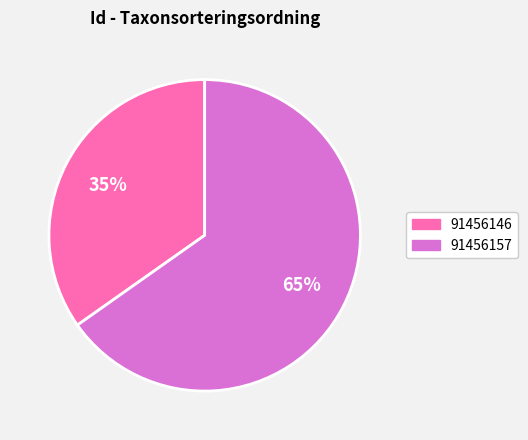

Is it true that 91456157 is 65% of the pie?

True